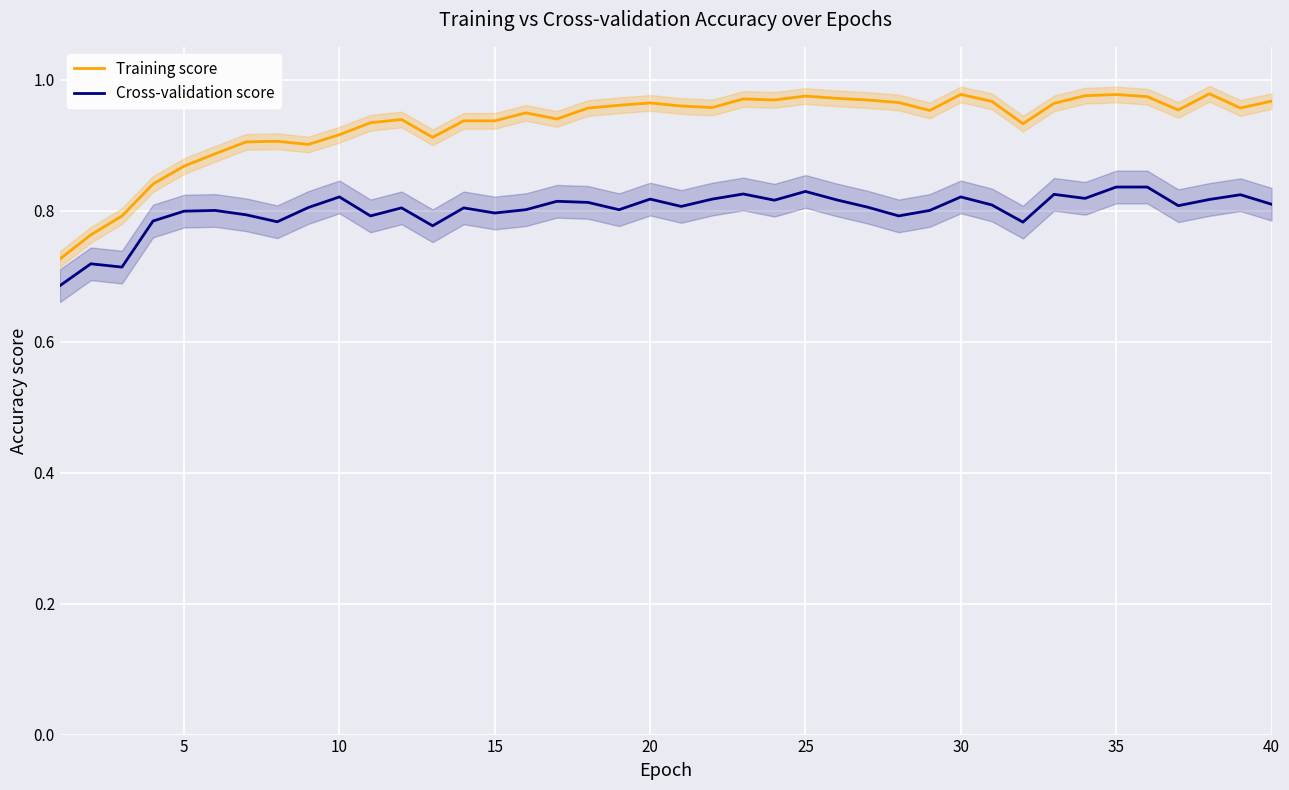

True or false: Cross-validation score and Training score intersect in this chart.

False